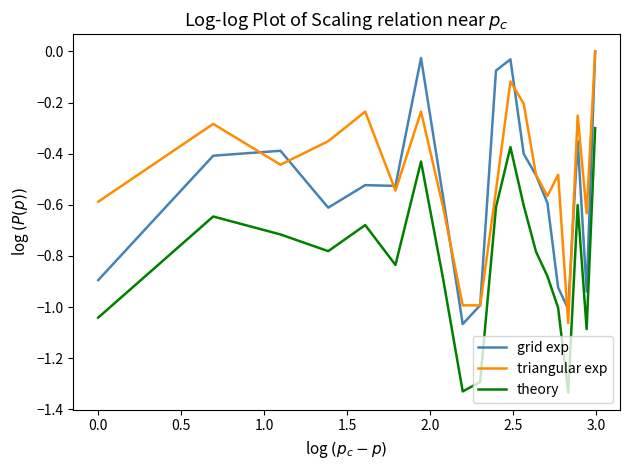

Which series has the largest total across all categories?

triangular exp